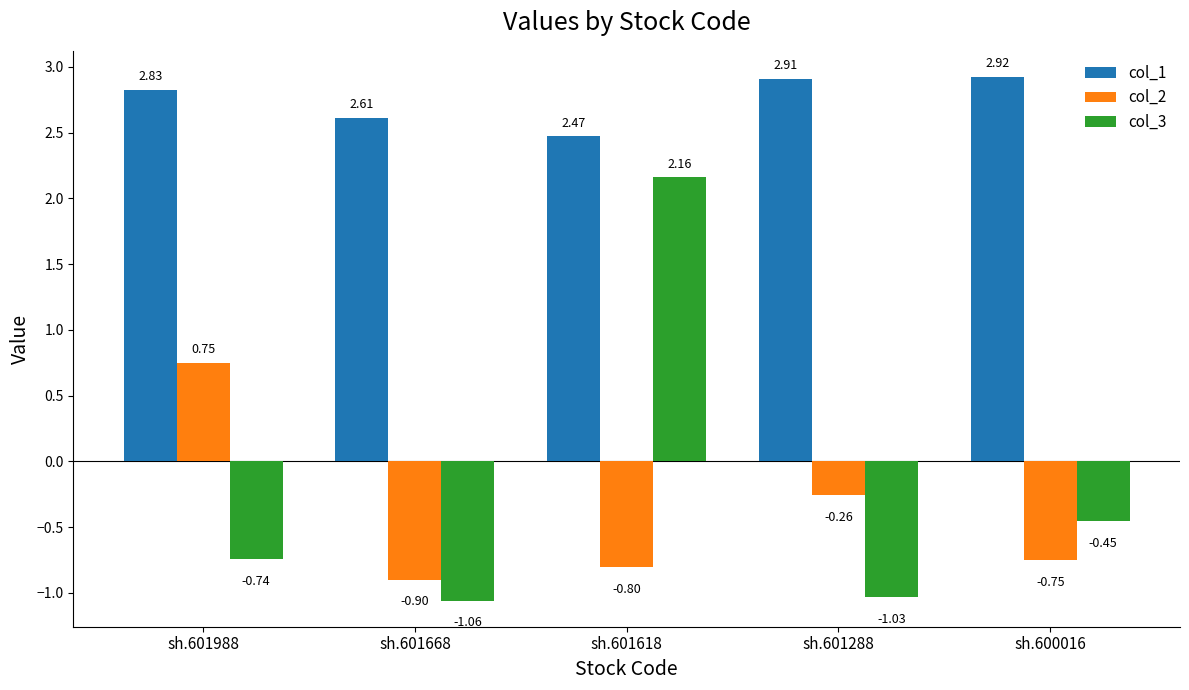

Does the chart contain any negative values?

Yes